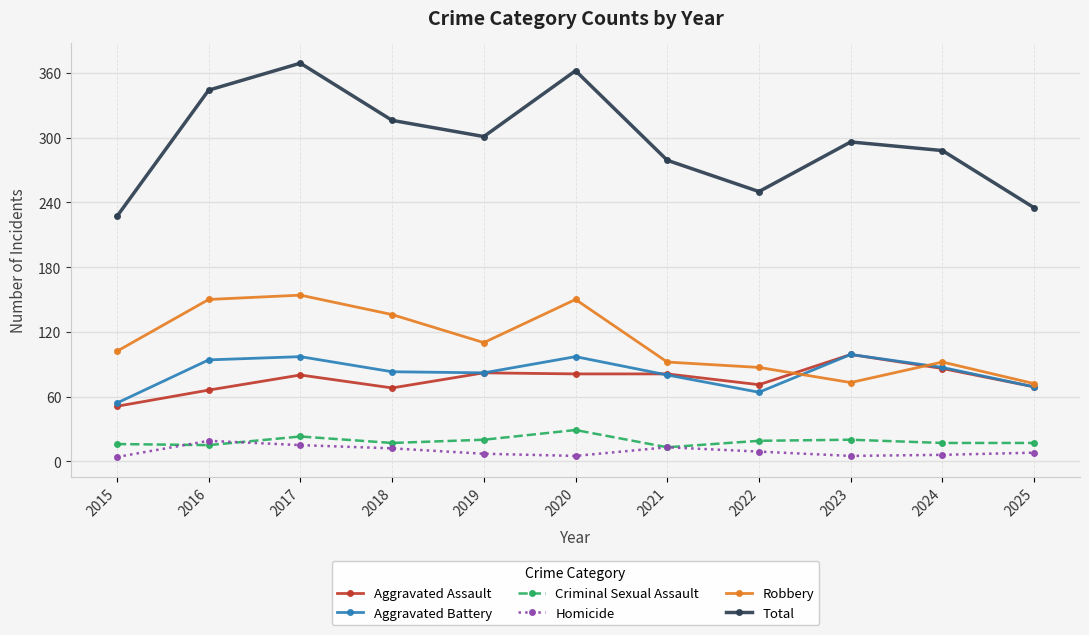

True or false: Criminal Sexual Assault and Total intersect in this chart.

False